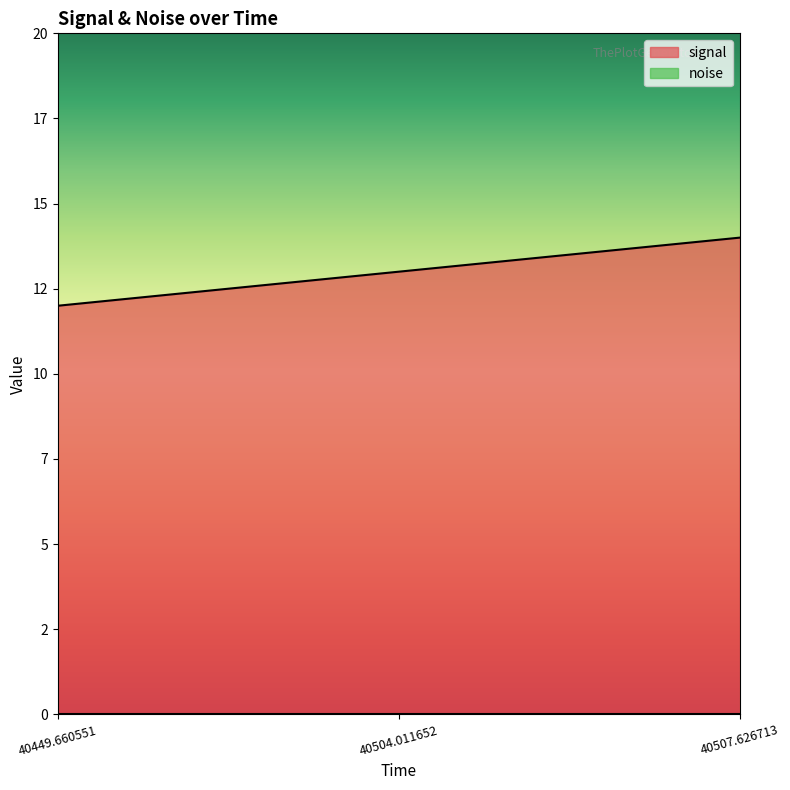

What is the sum of the values at 40504.011652 and 40507.626713?

27